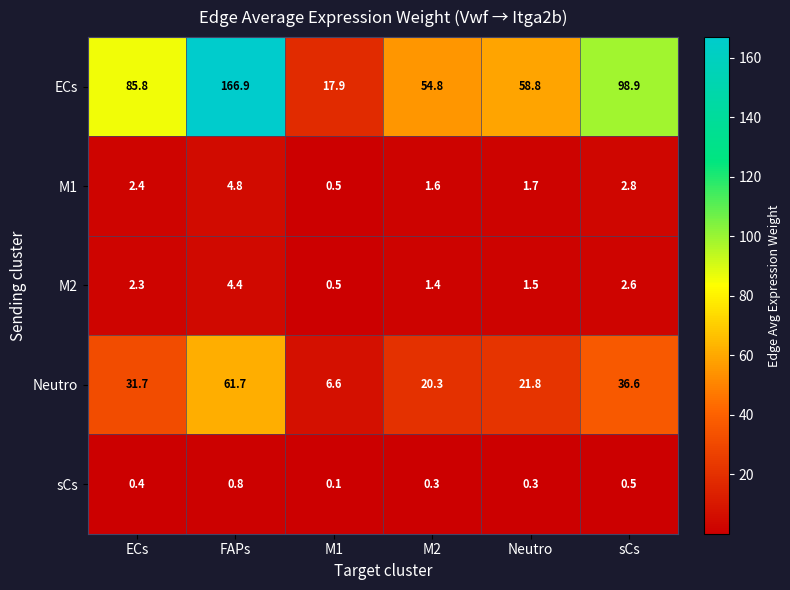

What is the sum of the M1 values at ECs and sCs?

5.2